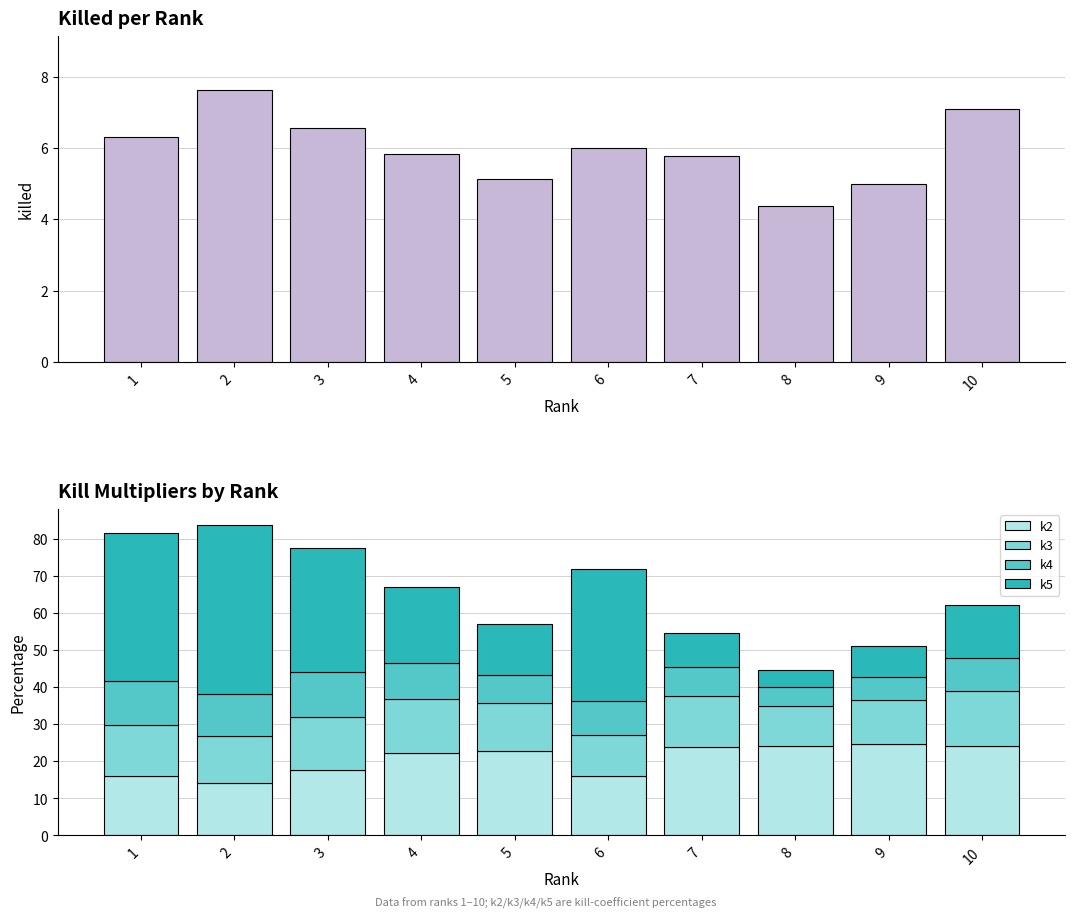

Reading left to right, extract all data points from this chart.

killed: 6.3	7.6	6.5	5.8	5.1	6.0	5.8	4.4	5.0	7.1
k2: 16.0	14.2	17.7	22.3	22.8	16.2	23.9	24.2	24.6	24.2
k3: 13.8	12.7	14.4	14.6	12.9	10.8	13.8	10.7	11.8	14.6
k4: 11.9	11.3	11.9	9.6	7.6	9.3	7.8	5.0	6.4	8.9
k5: 39.9	45.7	33.6	20.6	13.6	35.7	9.2	4.8	8.2	14.5